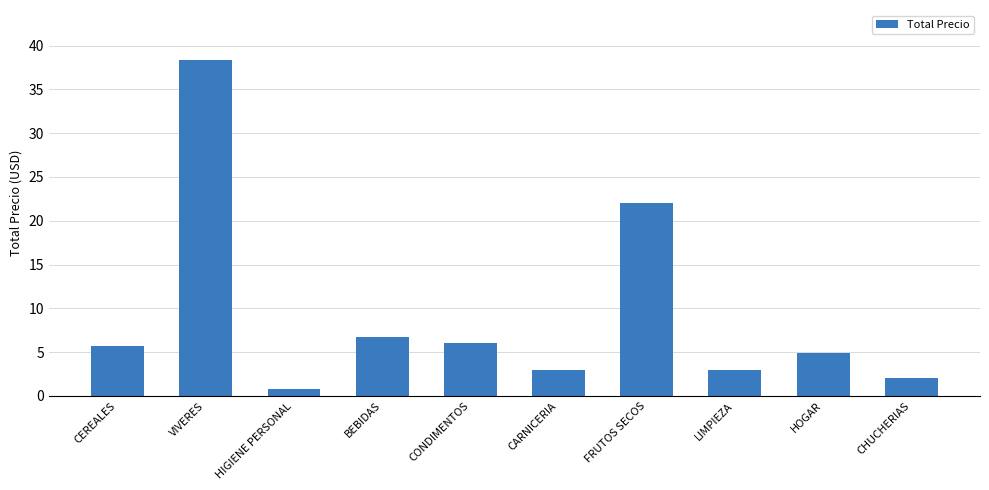

What is the label of the 8th bar from the left?

LIMPIEZA